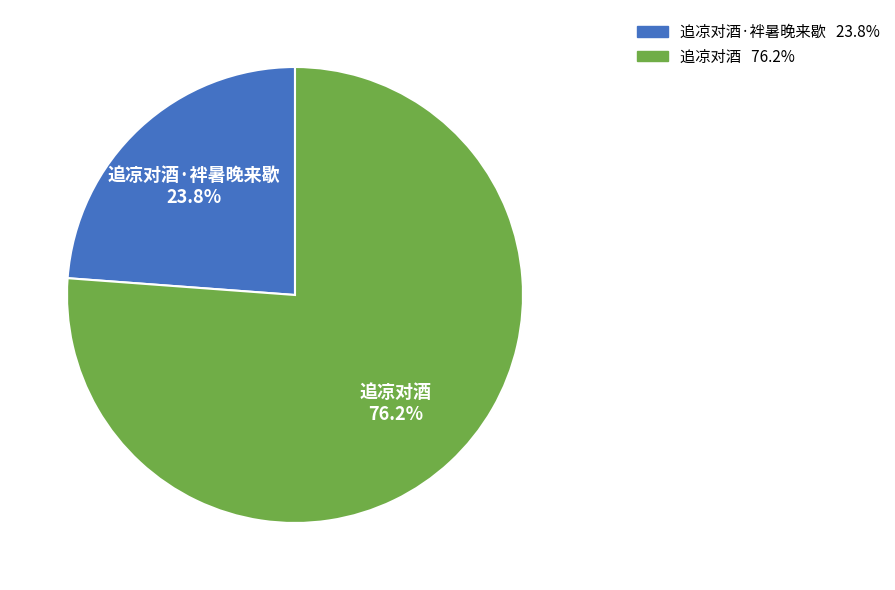

Is the sum of 追凉对酒 and 追凉对酒·袢暑晚来歇 greater than half?

Yes